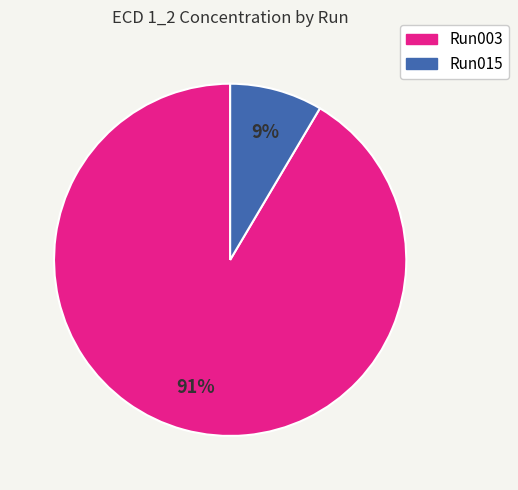

To the nearest percent, what is the average slice percentage?

50%